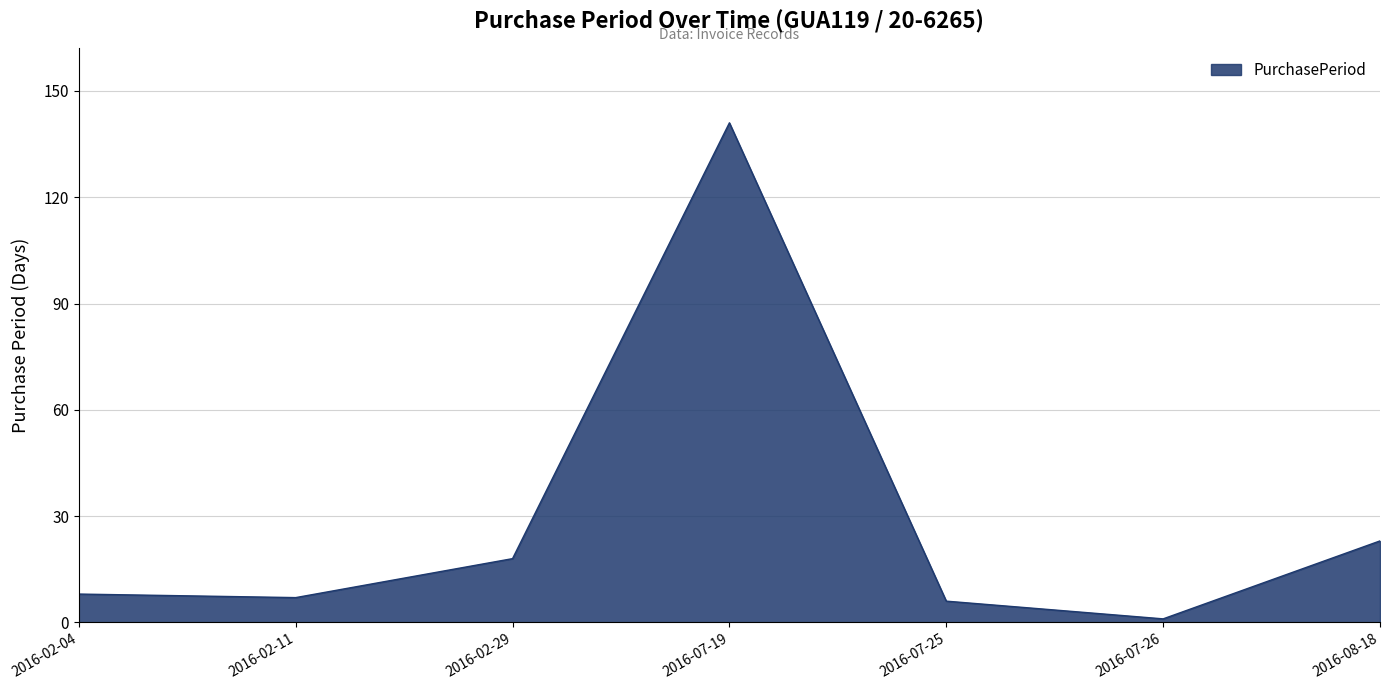

Where is the data nearest to the value 71?

2016-08-18